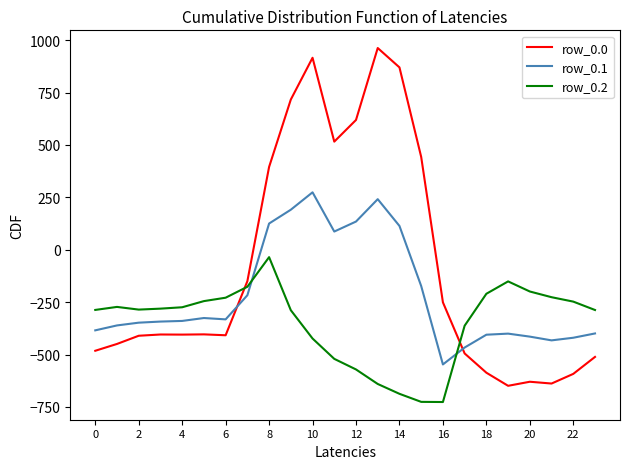

True or false: row_0.0 has more than 1 points higher than both neighbors.

True